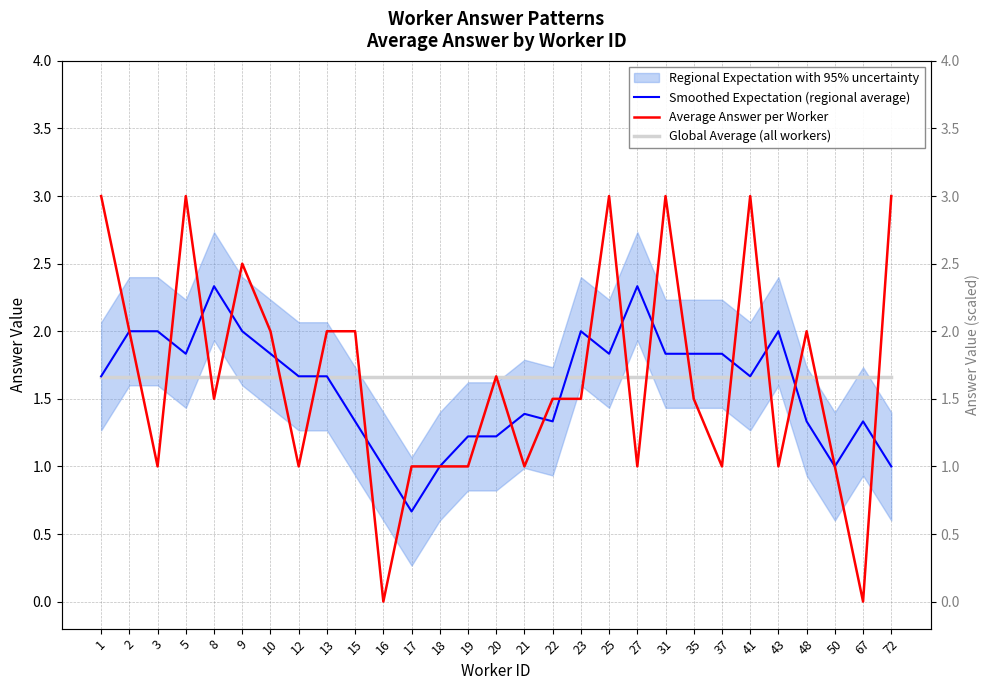

What is the total value across all series at 48?

5.0